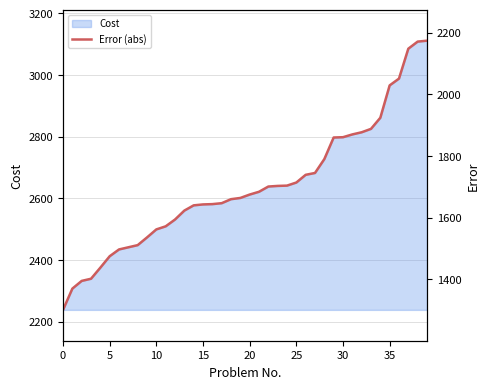

What is the difference between the values at 33 and 28?

98